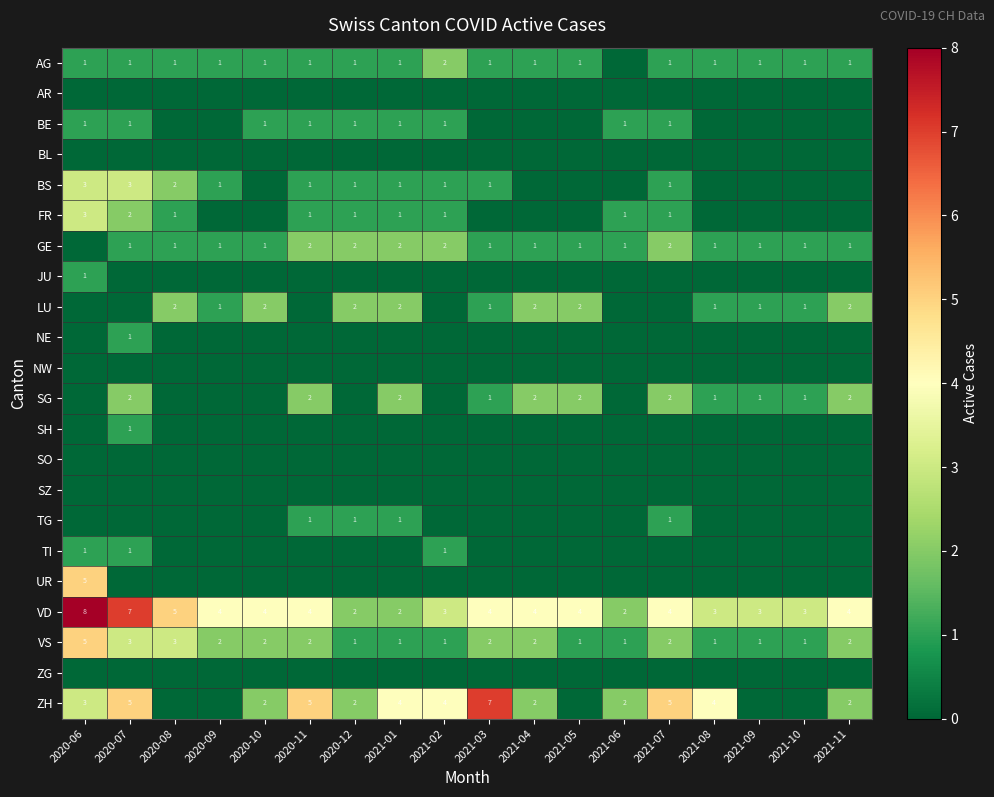

Which category has the highest value in the VS series?

2020-06